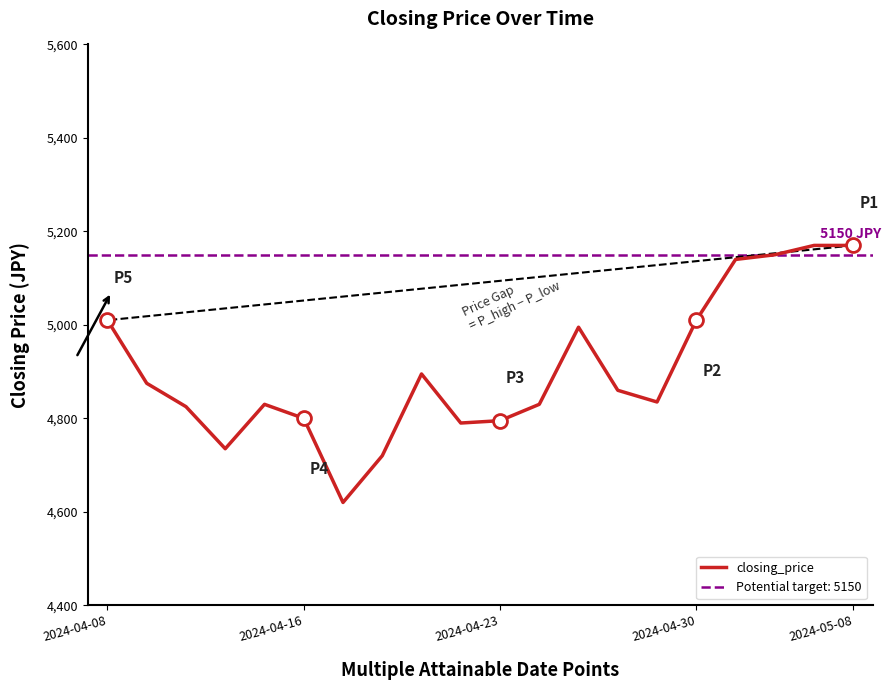

How many values are below 4860?

10